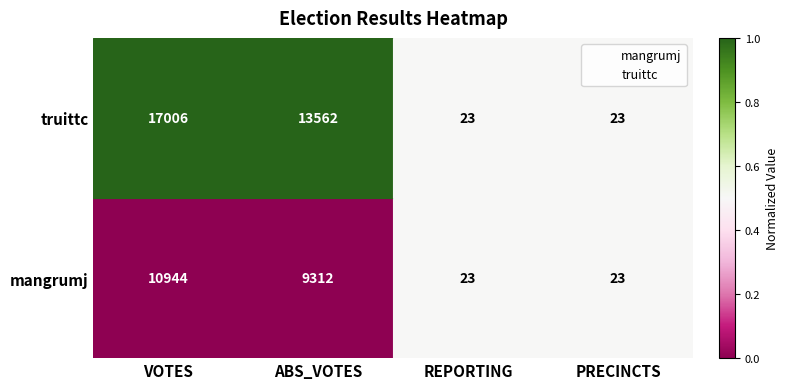

Rank the series at REPORTING from highest to lowest value.

truittc, mangrumj